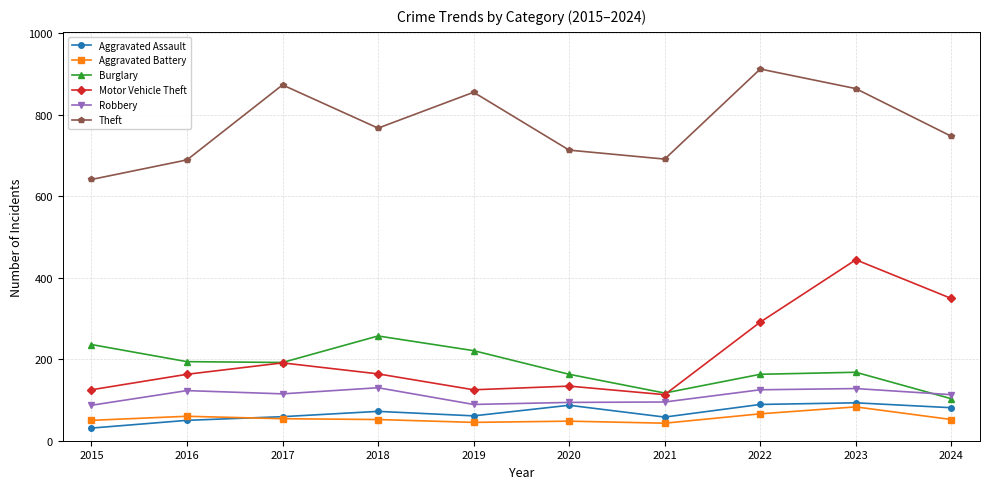

What is the average value of the Burglary series?

181